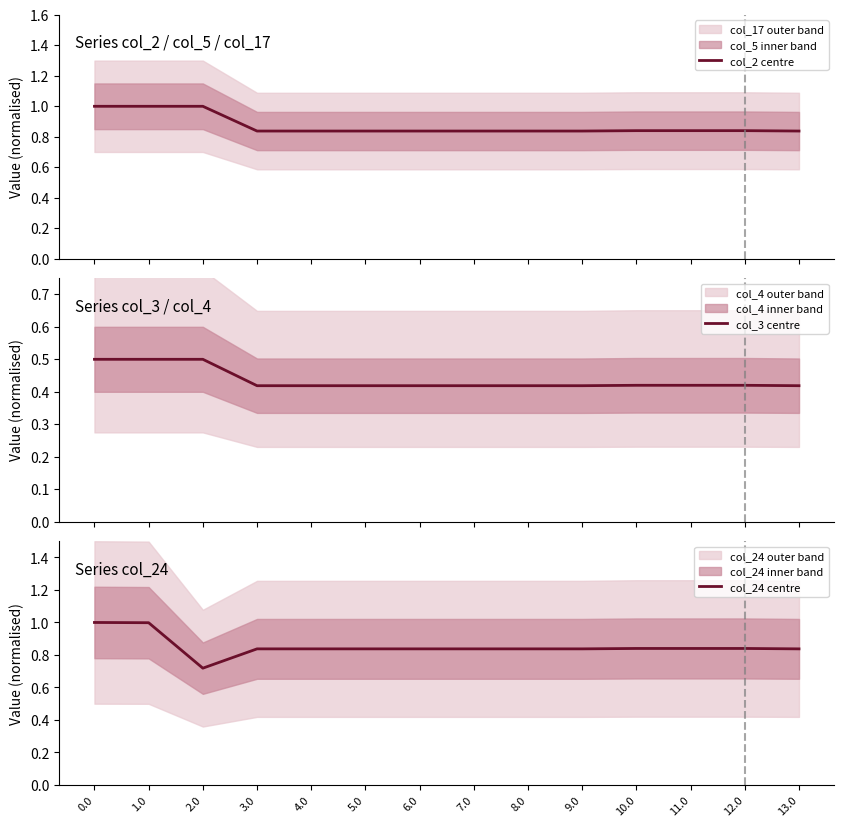

True or false: col_3 centre has a value of 0.7 at 0.0.

False